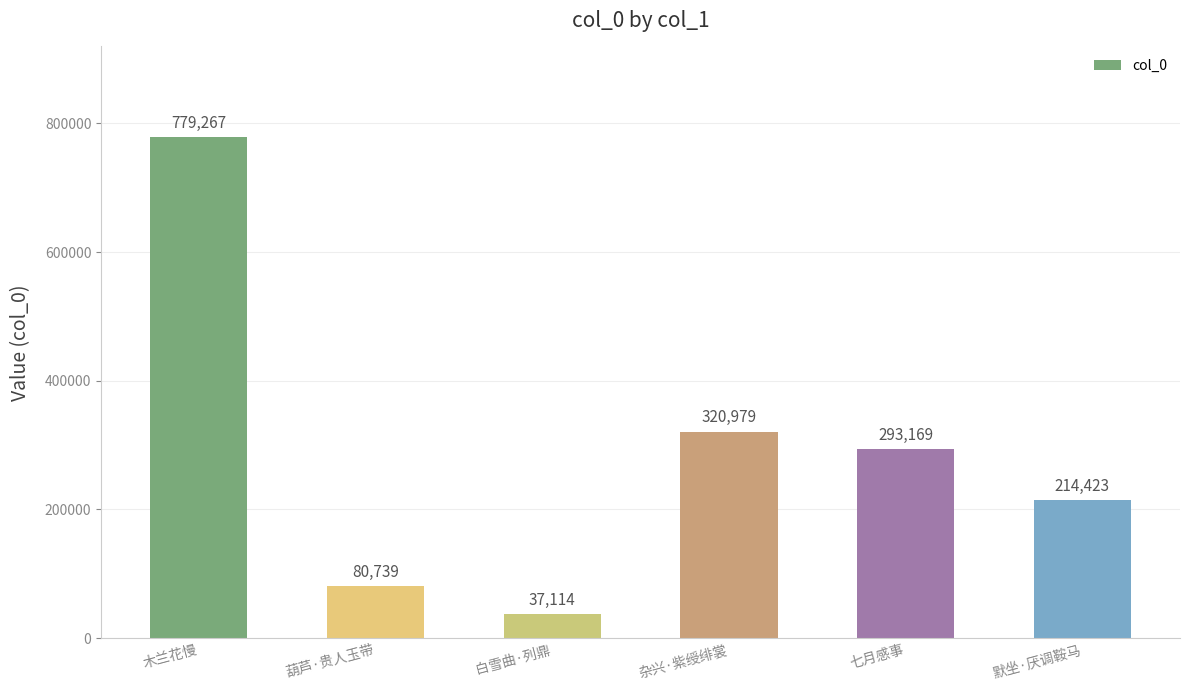

Which label corresponds to the largest value in the chart?

木兰花慢